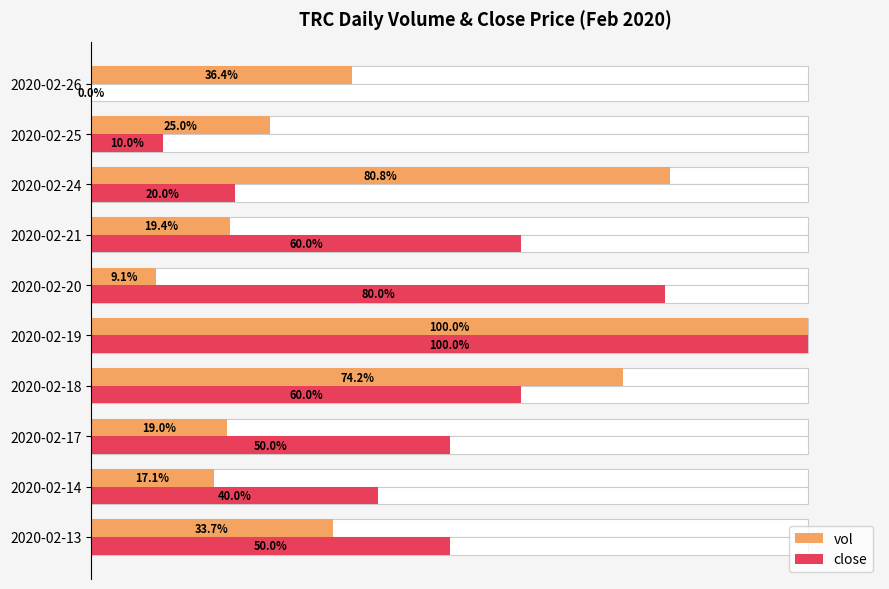

What is the spread (max minus min) of values at 2020-02-25?

15.0